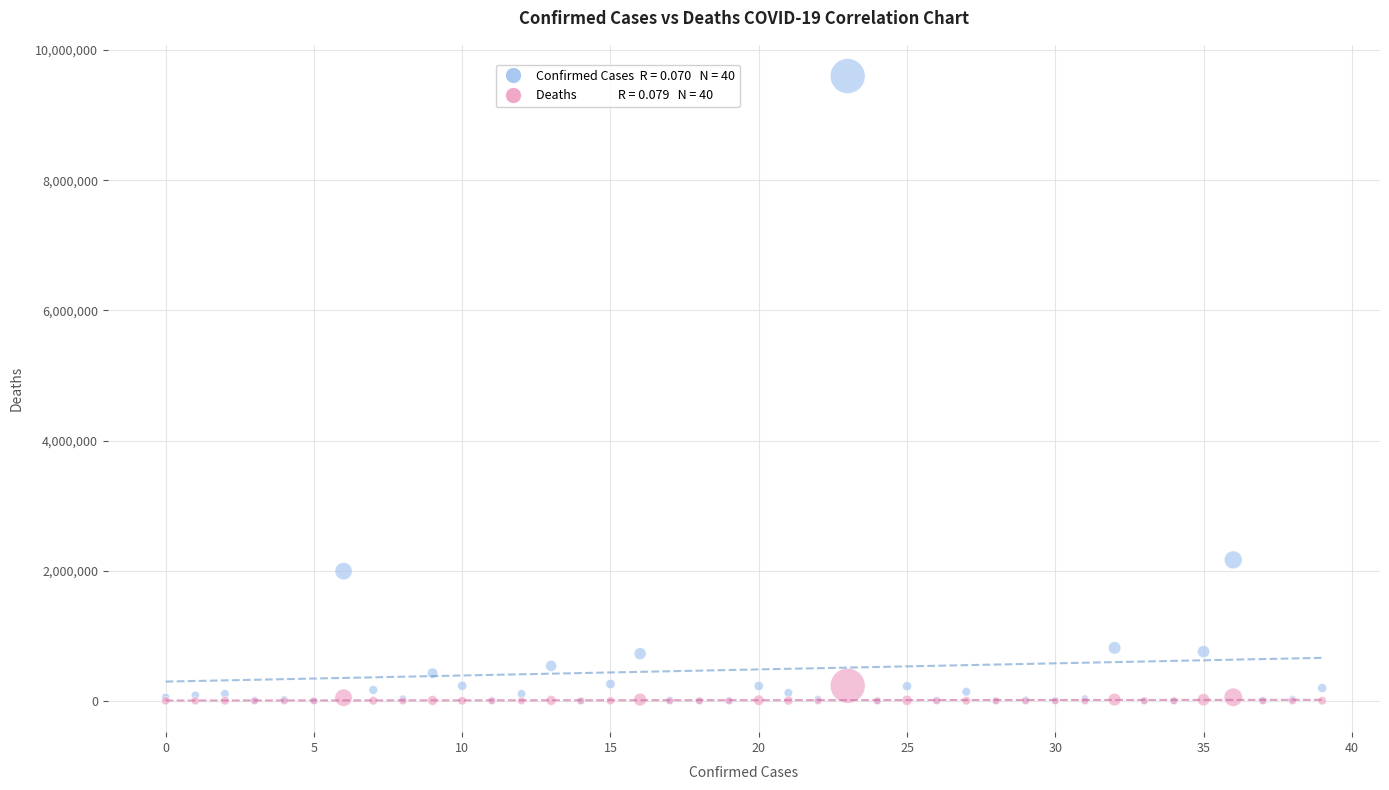

Across all series, what Y value is closest to 4799782?

2166904